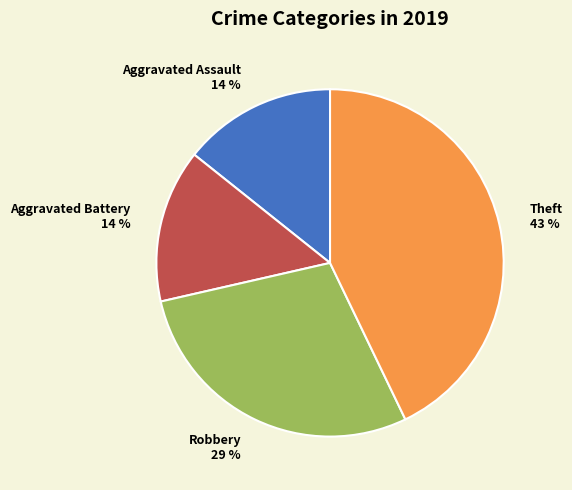

To the nearest percent, what is the average slice percentage?

25%